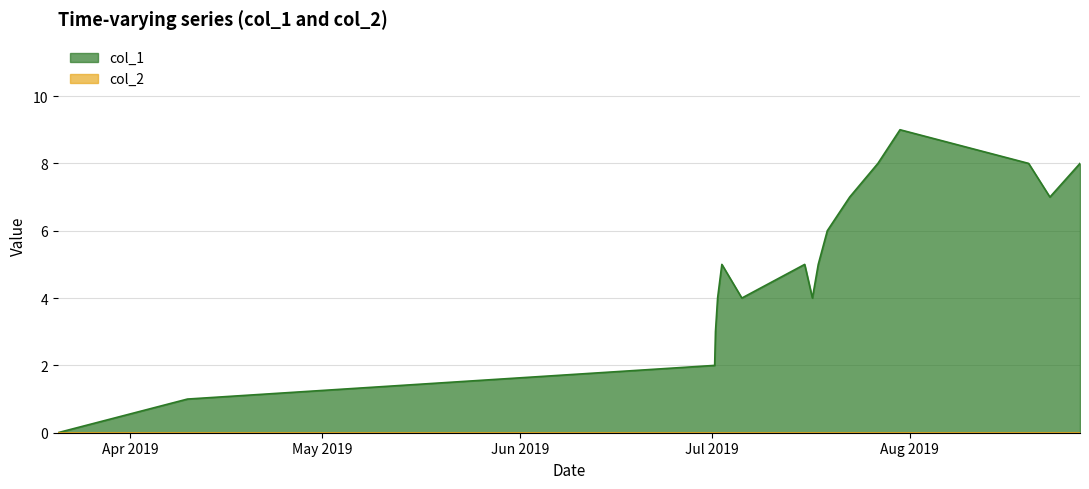

Reading left to right, transcribe all the data shown in this chart.

1553098199=0	1554851394=1	1561979383=2	1561990210=3	1562019006=4	1562076616=5	1562346600=4	1563196187=5	1563300614=4	1563379802=5	1563502186=6	1563804614=7	1564186210=8	1564484998=9	1566223848=8	1566511853=7	1566918705=8